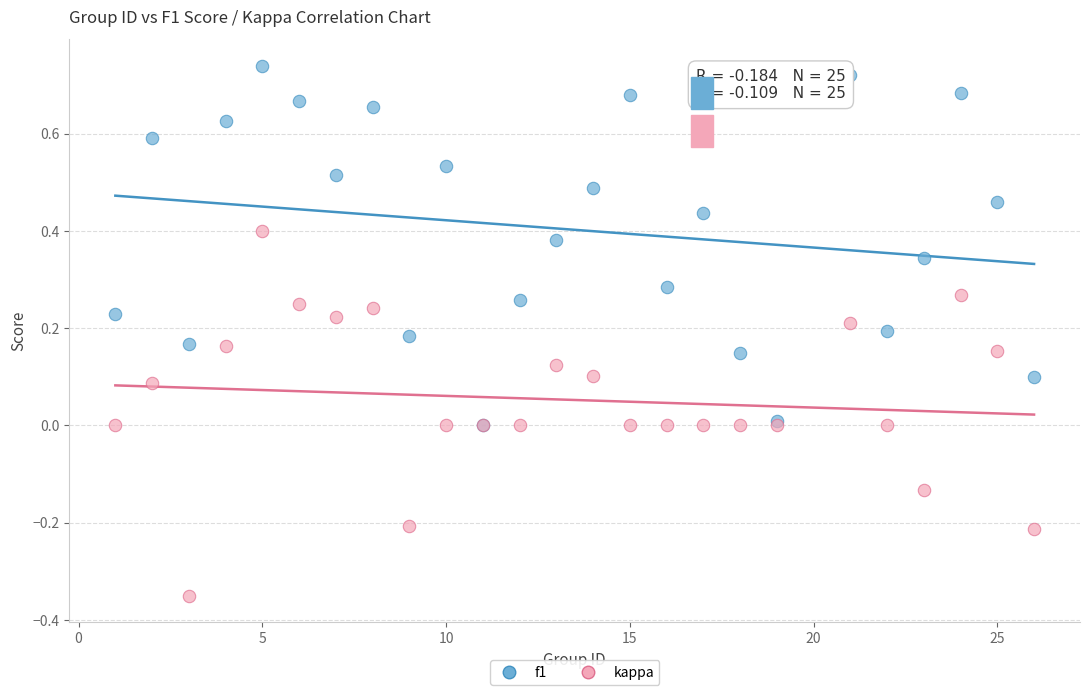

What are all the series names shown in the legend?

f1, kappa